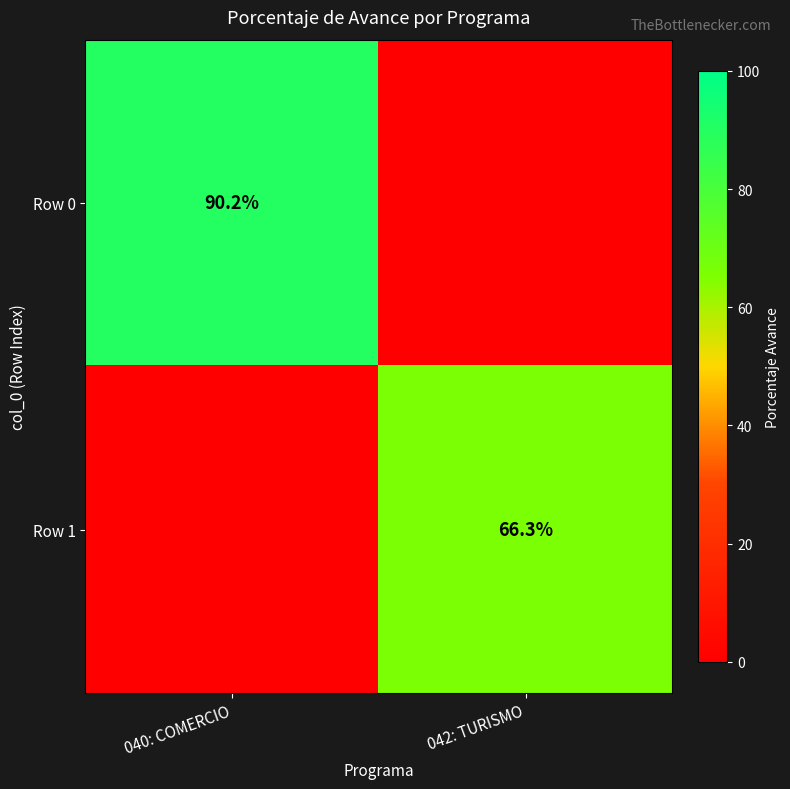

Count the number of data series in this chart.

2